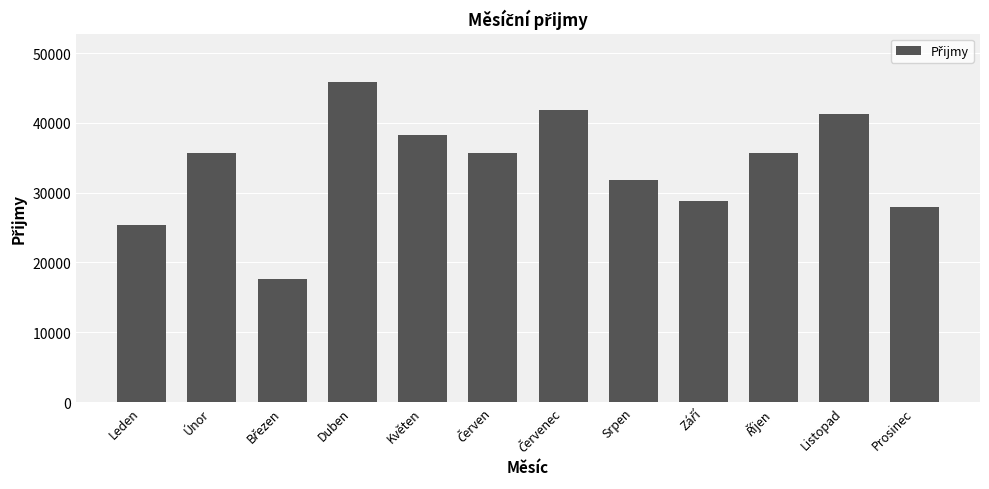

What position from the left is Srpen?

8